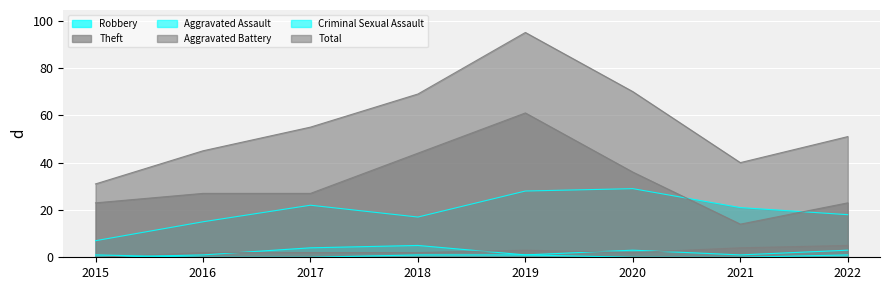

What is the average value of the Total series?

57